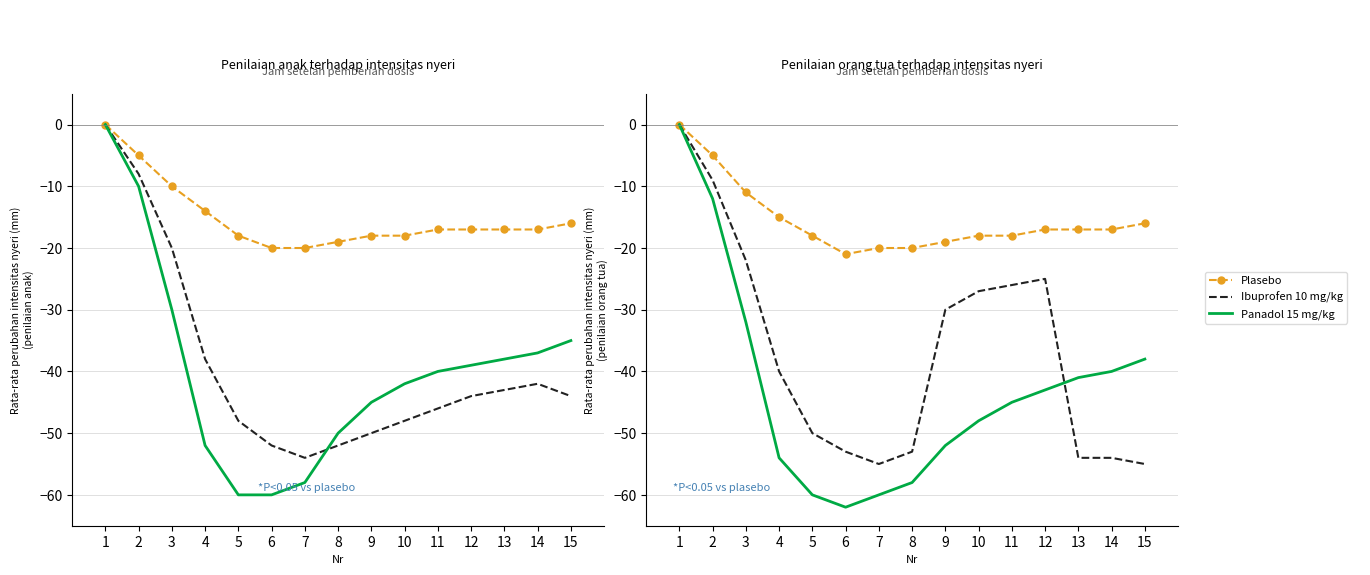

Reading right to left, what are all the values shown in this chart?

Plasebo: -16	-17	-17	-17	-18	-18	-19	-20	-20	-21	-18	-15	-11	-5	0
Ibuprofen 10 mg/kg: -55	-54	-54	-25	-26	-27	-30	-53	-55	-53	-50	-40	-22	-9	0
Panadol 15 mg/kg: -38	-40	-41	-43	-45	-48	-52	-58	-60	-62	-60	-54	-32	-12	0